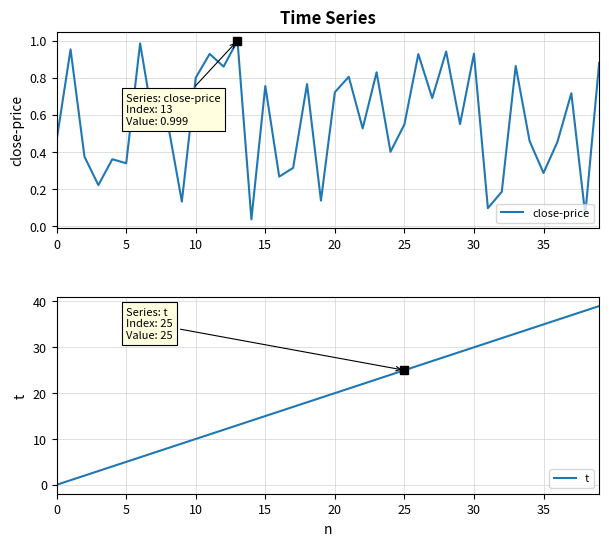

How many intersections are there between close-price and t?

1